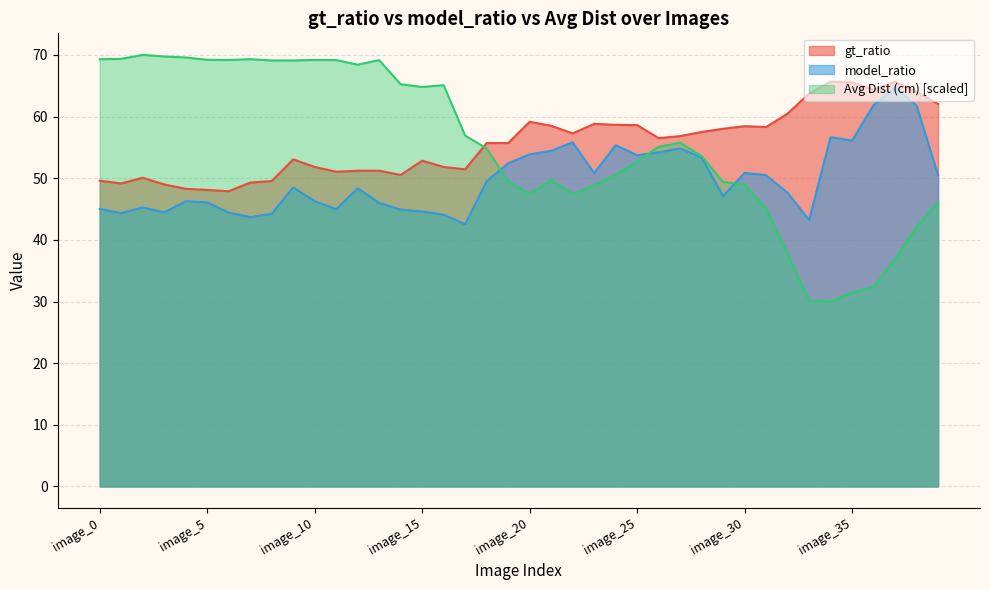

Reading left to right, extract all data points from this chart.

gt_ratio: 49.6	49.1	50.1	49.0	48.3	48.1	47.9	49.3	49.5	53.1	51.8	51.0	51.2	51.2	50.5	52.8	51.8	51.4	55.7	55.7	59.1	58.5	57.3	58.8	58.7	58.6	56.5	56.8	57.5	58.0	58.4	58.3	60.5	63.7	65.7	65.5	64.3	65.6	64.0	62.0
model_ratio: 45.0	44.3	45.3	44.5	46.3	46.1	44.4	43.7	44.2	48.5	46.3	45.0	48.4	46.0	44.9	44.6	44.1	42.5	49.5	52.4	53.9	54.4	55.8	50.8	55.4	53.7	54.2	54.8	53.3	47.1	50.9	50.5	47.6	43.2	56.7	56.1	61.9	64.7	61.8	50.5
Avg Dist (cm): 69.3	69.4	70.0	69.7	69.6	69.2	69.2	69.3	69.1	69.1	69.2	69.2	68.4	69.2	65.2	64.8	65.1	56.9	54.8	49.5	47.5	49.7	47.5	48.9	50.5	52.7	55.1	55.8	53.6	49.4	49.0	45.1	37.7	30.2	30.0	31.4	32.4	36.9	42.1	46.1